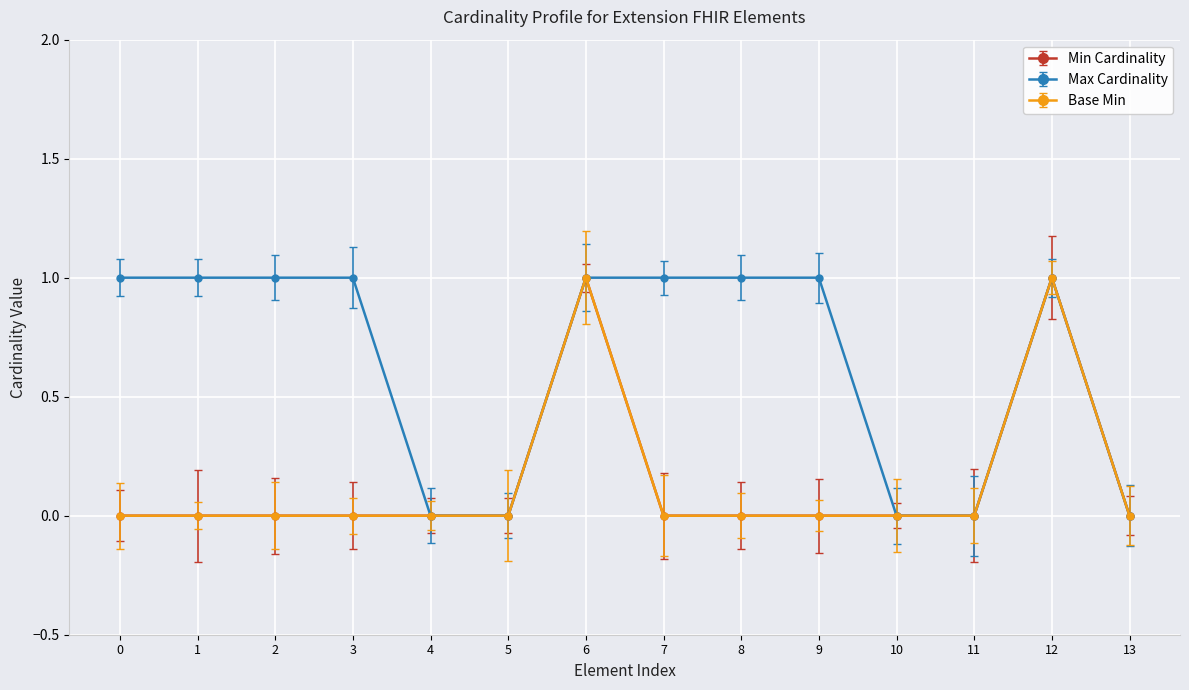

Does the chart have visible grid lines?

Yes